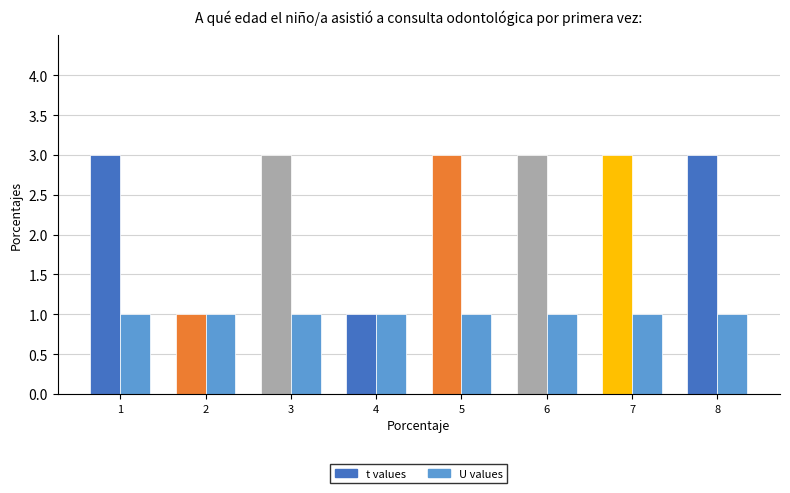

What is the total value across all series at 7?

4